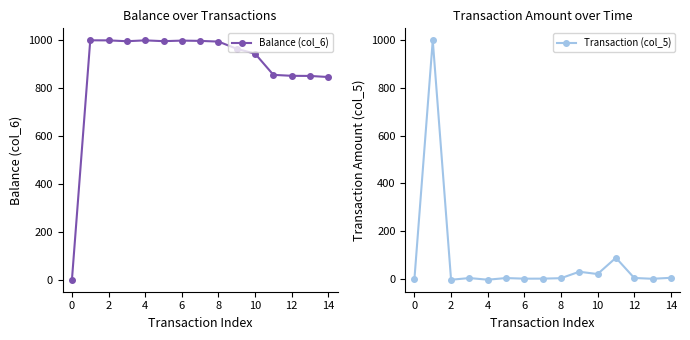

What is the highest value of the Balance (col_6) series?

1000.0